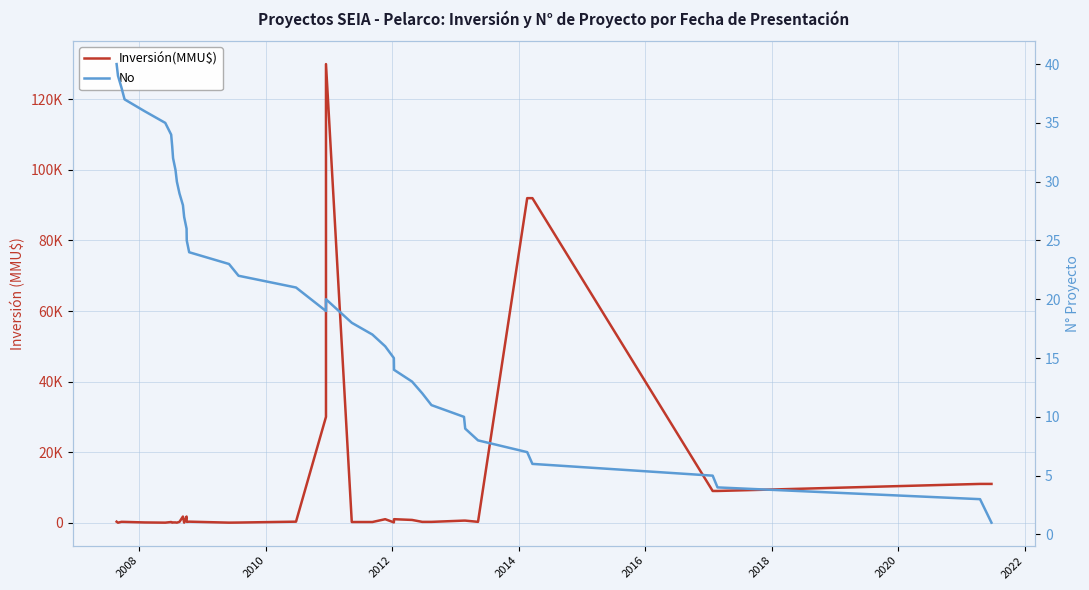

How many lines are shown in the chart?

2